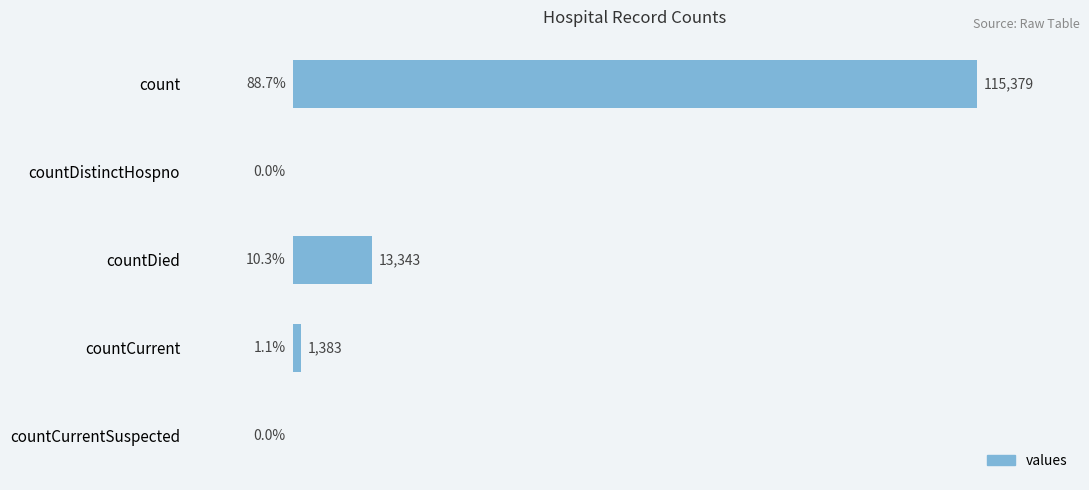

Which label corresponds to the largest value in the chart?

count